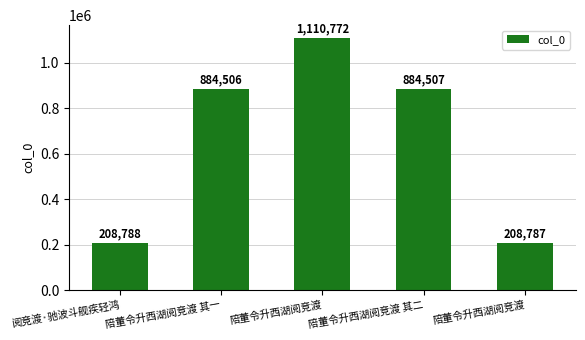

What is the difference between the maximum and minimum values?

901985